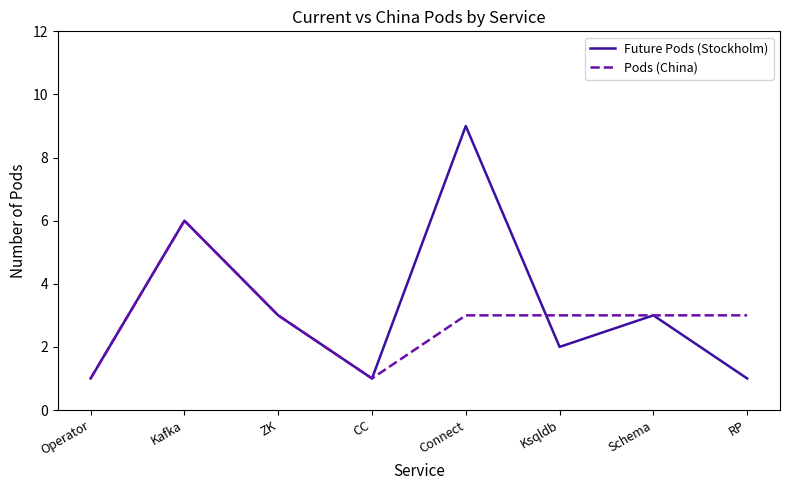

What position from the right is Ksqldb?

3